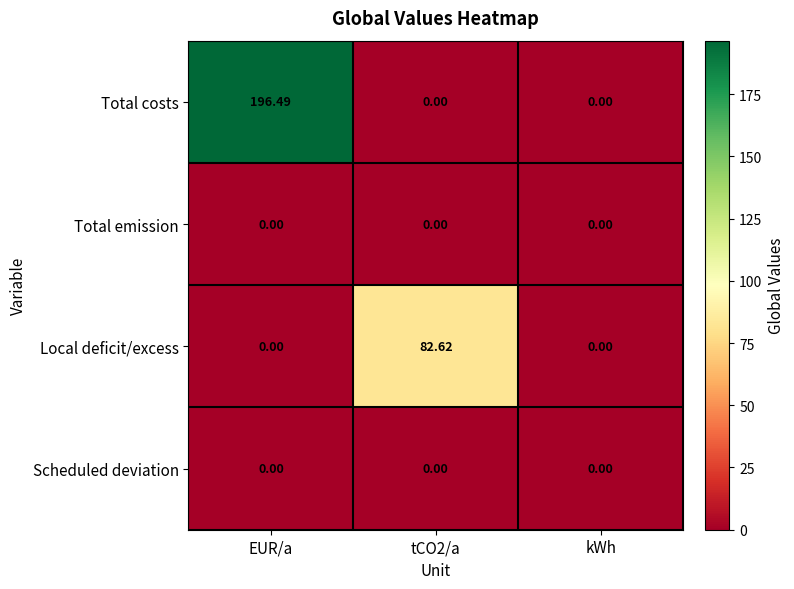

Between tCO2/a and kWh, which series saw the biggest shift?

Local deficit/excess